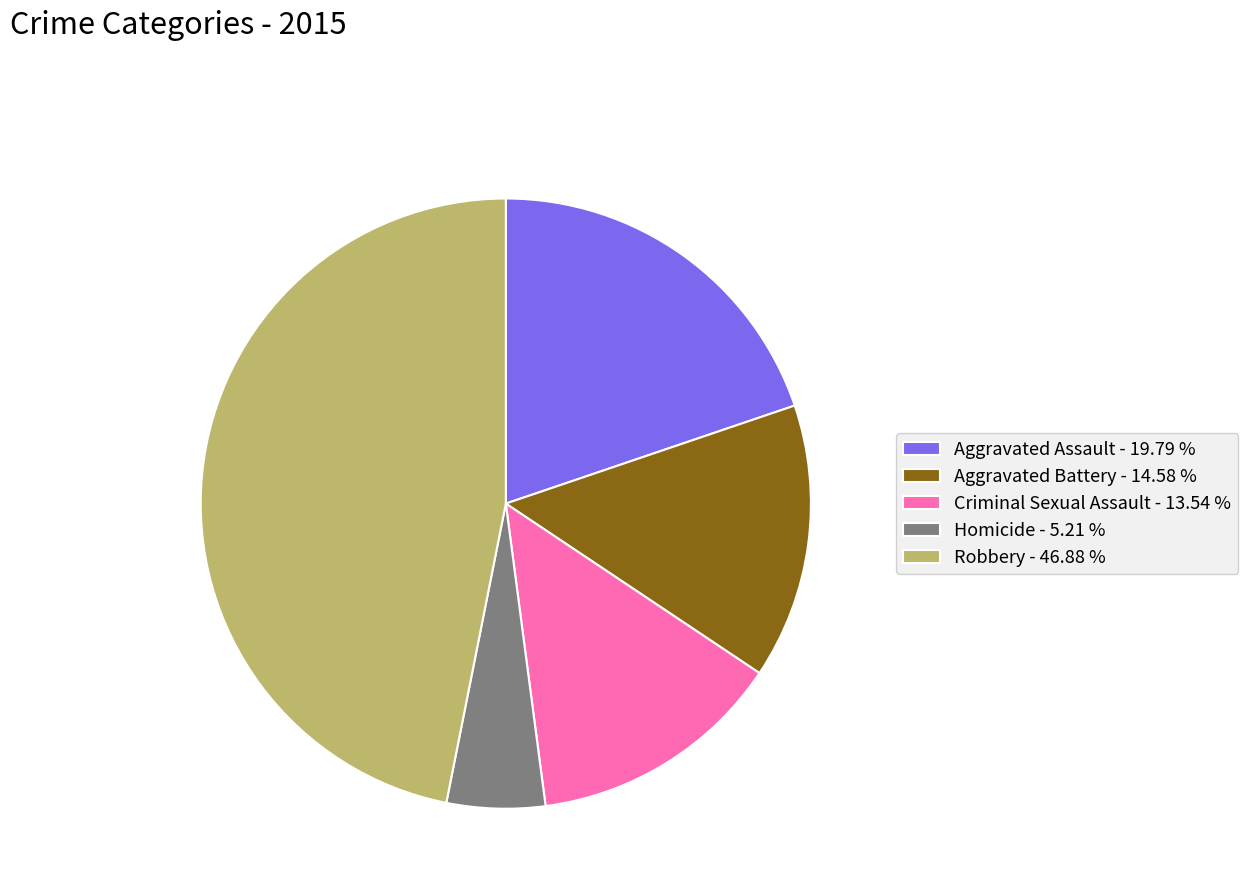

Which category has the biggest portion of the pie?

Robbery